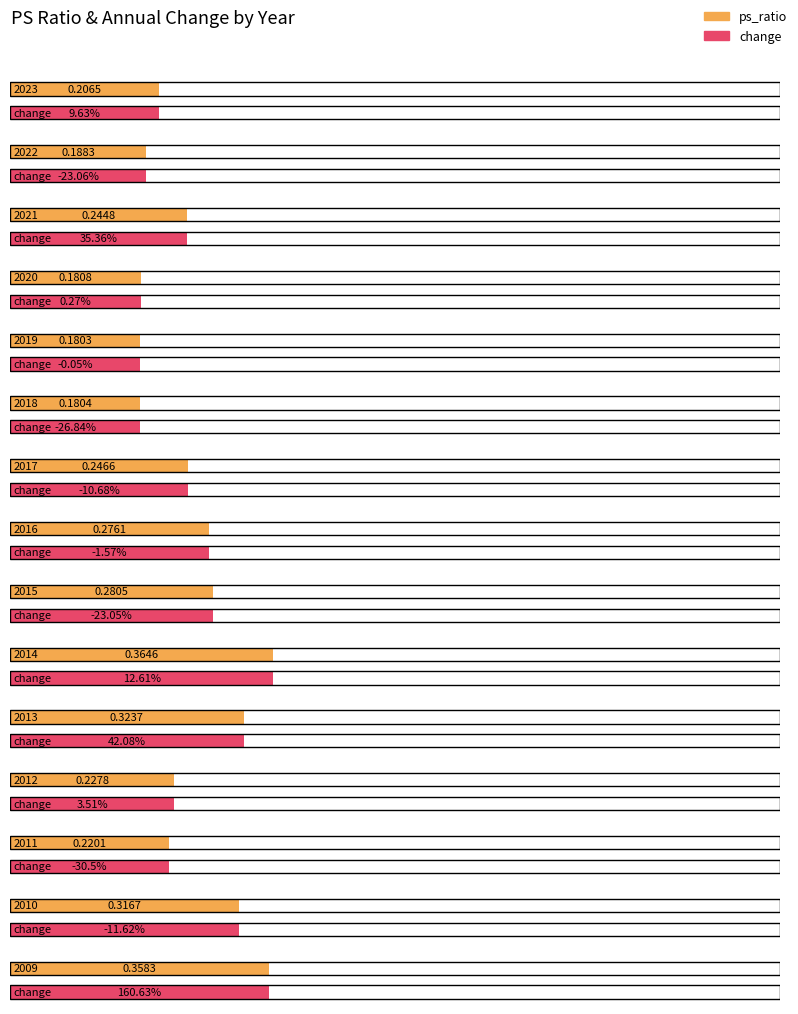

The chart shows a value of 0.2 at 2008. True or false?

False